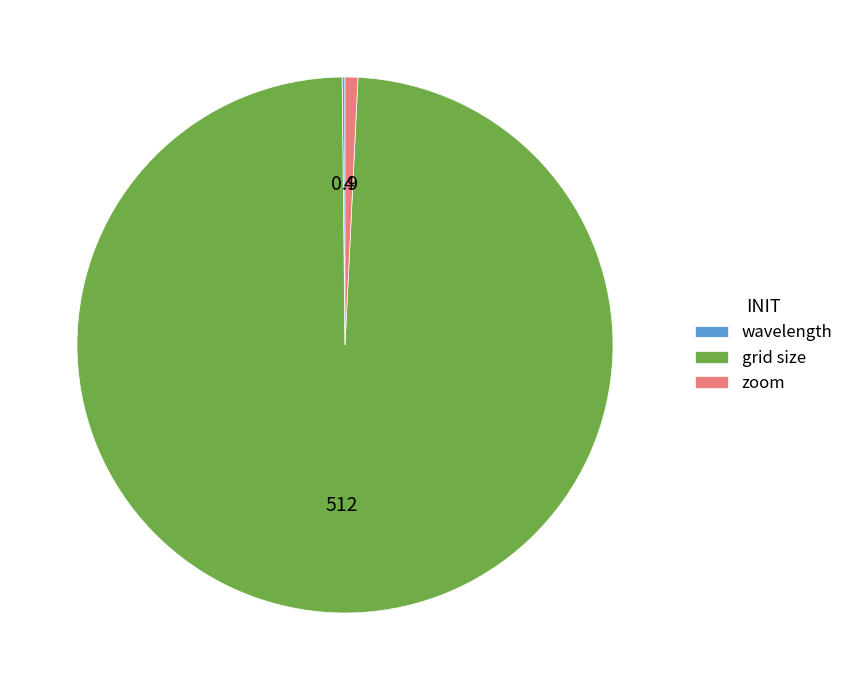

Between grid size and zoom, which is larger?

grid size